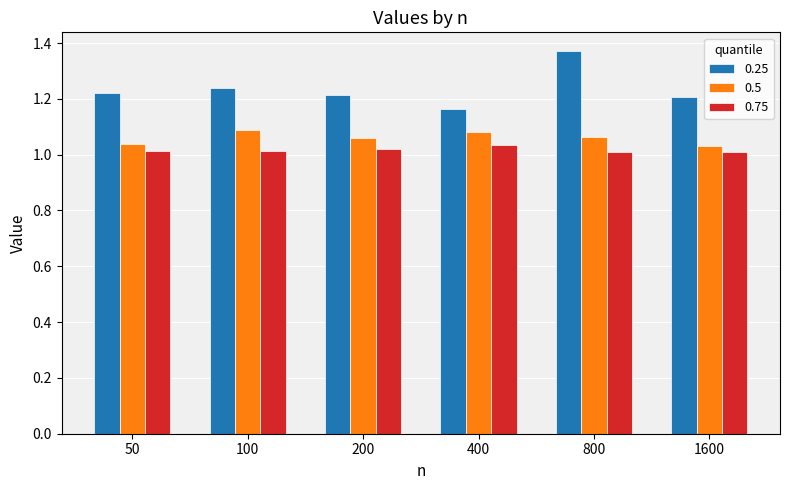

Between 800 and 1600, which series saw the biggest shift?

0.25